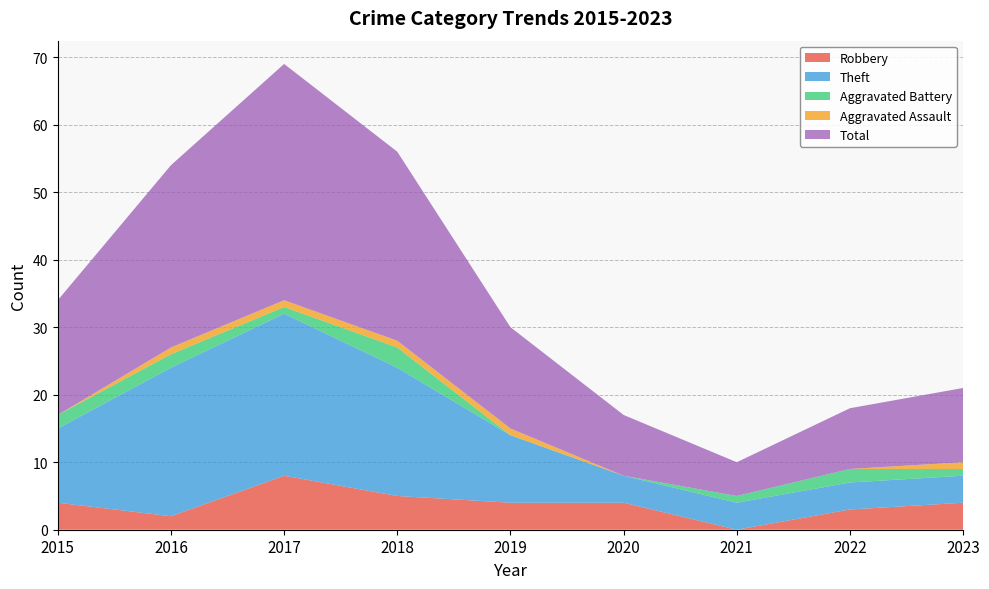

Reading left to right, what are all the values shown in this chart?

Robbery: 4	2	8	5	4	4	0	3	4
Theft: 11	22	24	19	10	4	4	4	4
Aggravated Battery: 2	2	1	3	0	0	1	2	1
Aggravated Assault: 0	1	1	1	1	0	0	0	1
Total: 17	27	35	28	15	9	5	9	11